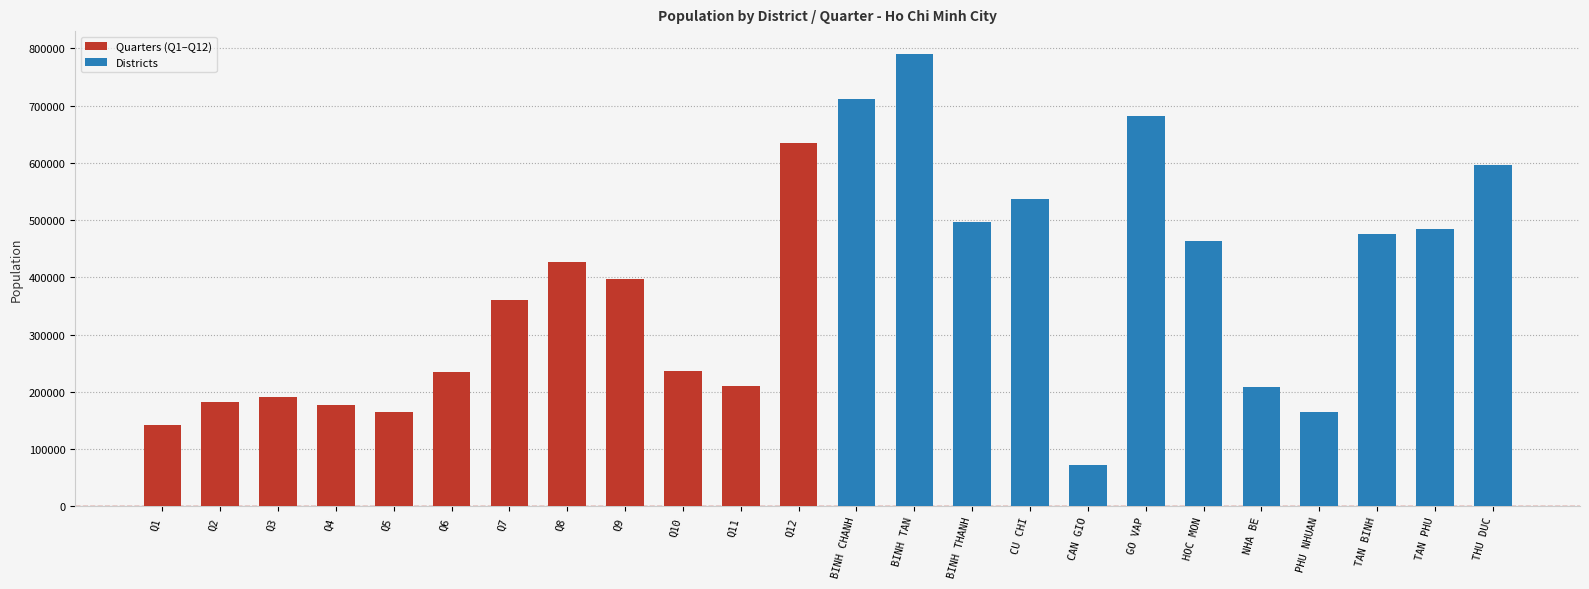

The Quarters (Q1–Q12) series shows 52748 at Q6. True or false?

False